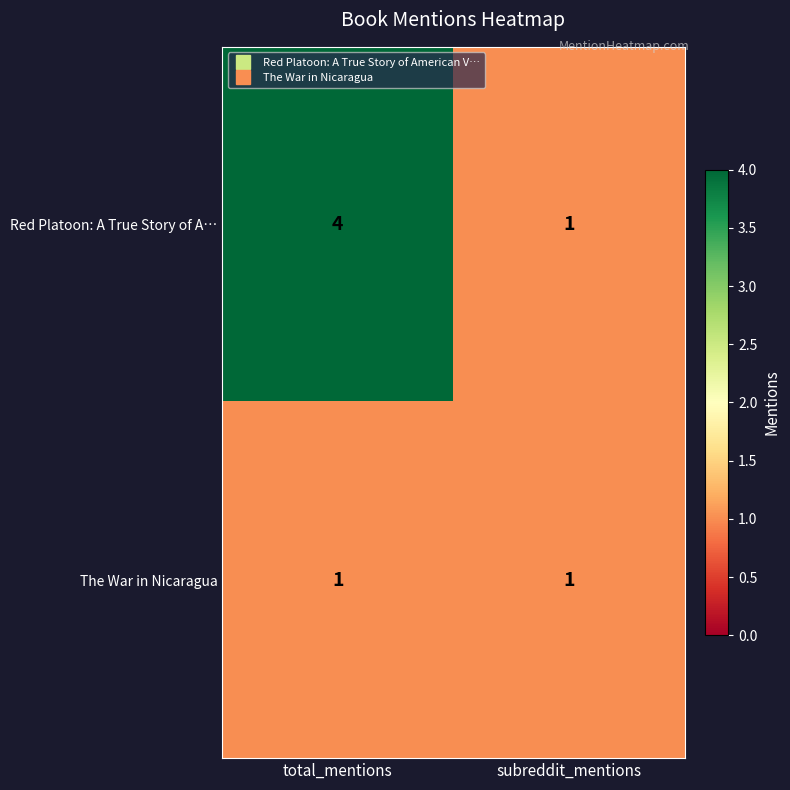

Which series has the largest total across all categories?

Red Platoon: A True Story of A…